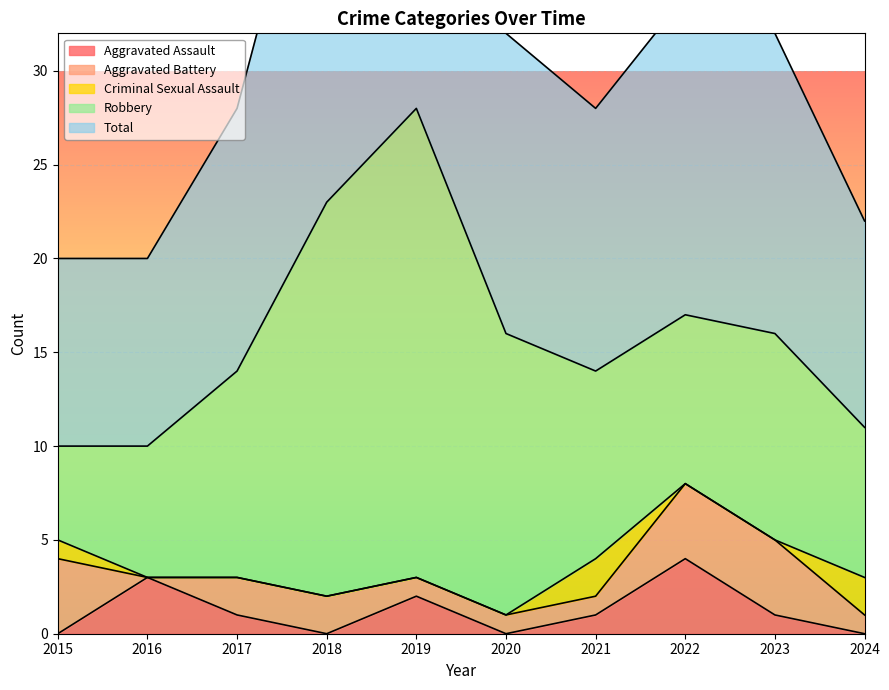

The value of Aggravated Assault at 2022 is 4. True or false?

True